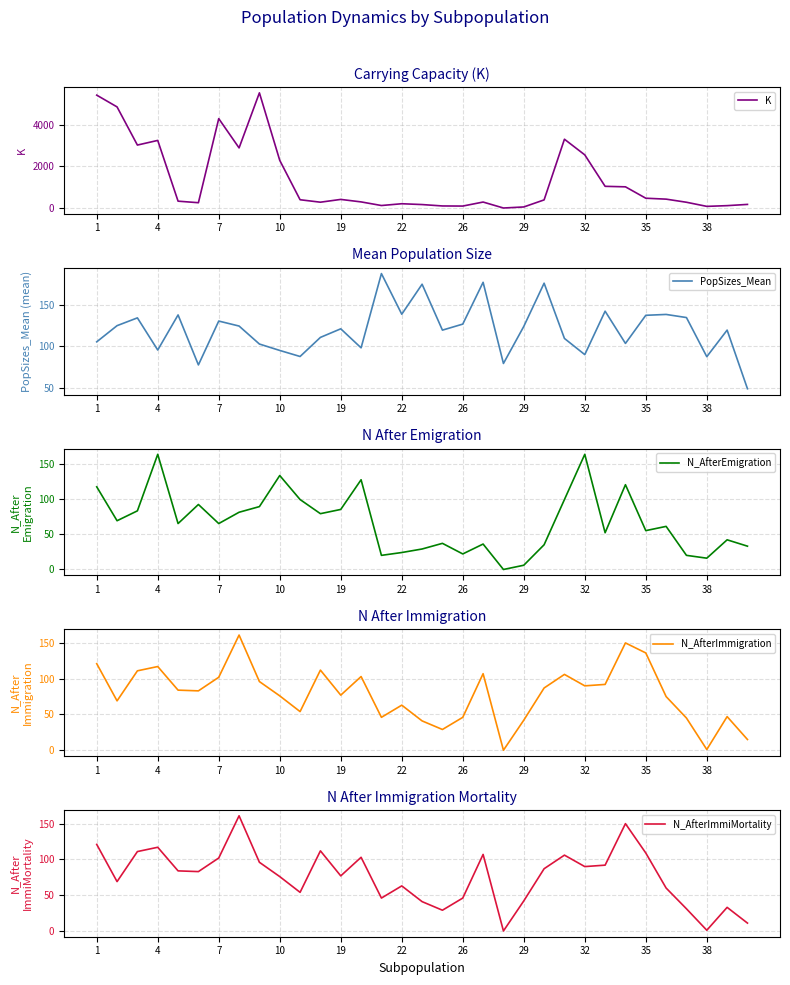

Is it true that N_AfterEmigration equals 16 at 38?

True